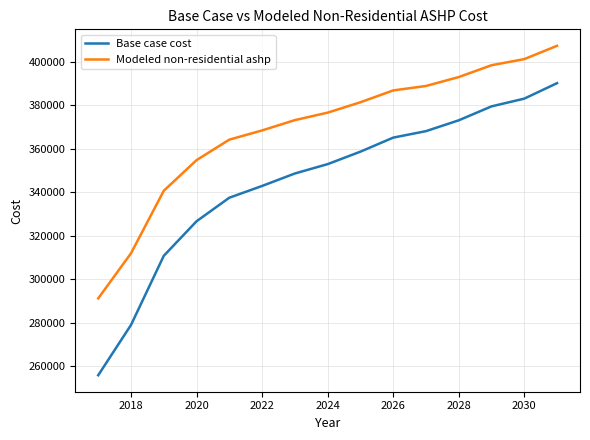

Which series has the widest spread of values?

Base case cost